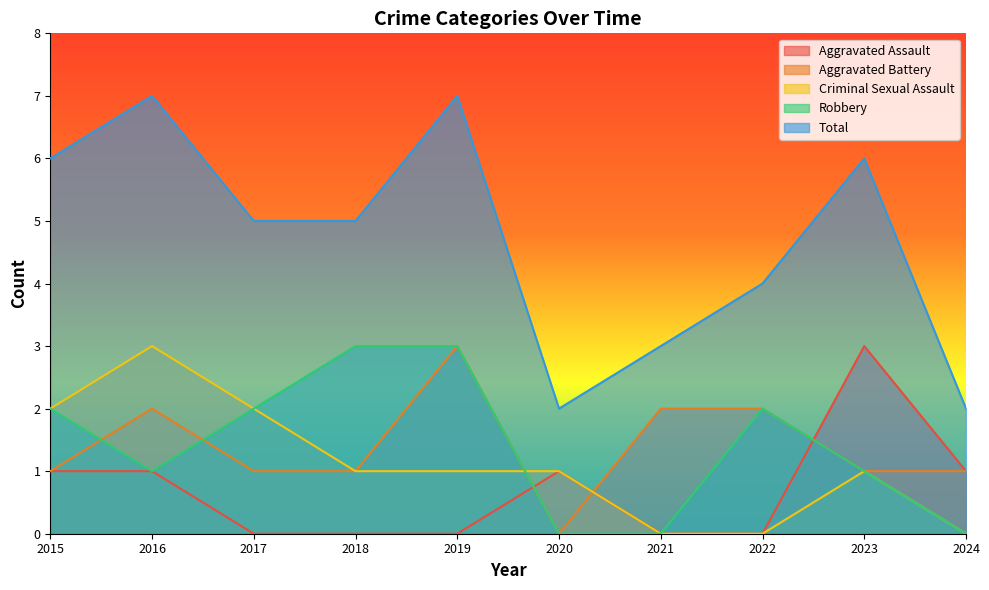

Reading left to right, what are all the values shown in this chart?

Aggravated Assault: 1	1	0	0	0	1	0	0	3	1
Aggravated Battery: 1	2	1	1	3	0	2	2	1	1
Criminal Sexual Assault: 2	3	2	1	1	1	0	0	1	0
Robbery: 2	1	2	3	3	0	0	2	1	0
Total: 6	7	5	5	7	2	3	4	6	2